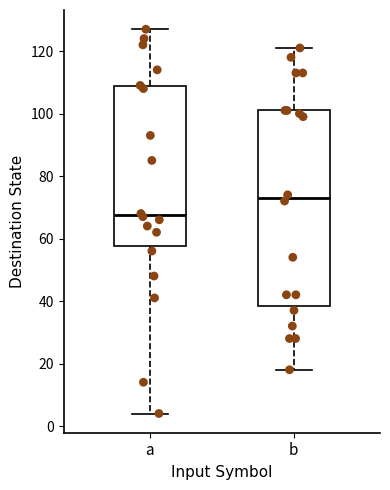

Which box has the lowest median line?

a